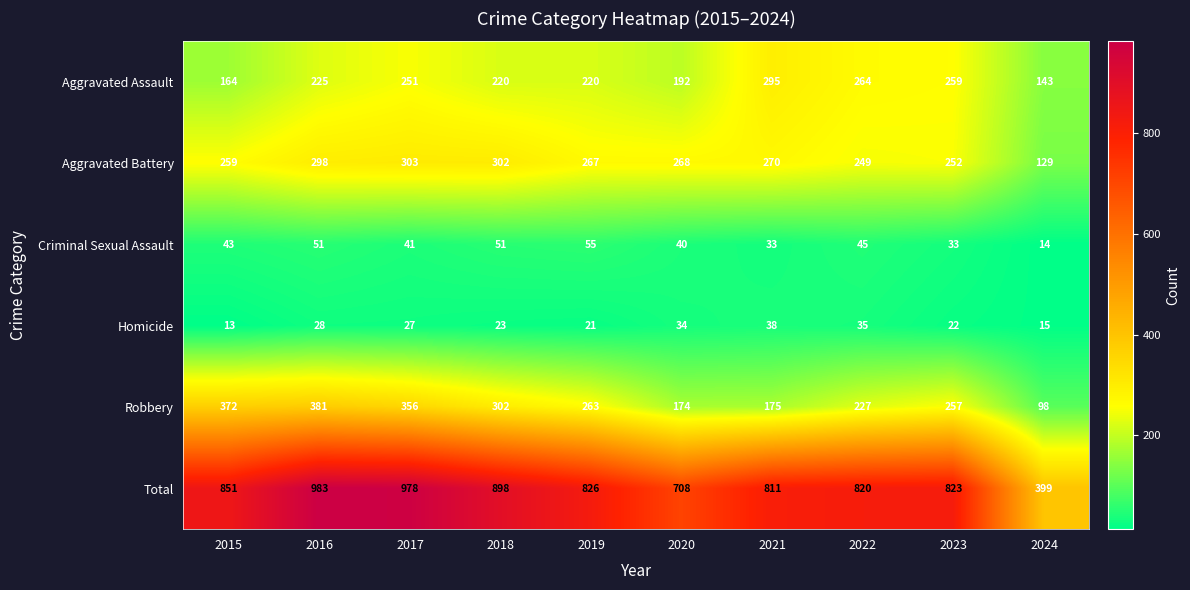

What is the difference between the maximum and minimum values in the Robbery series?

283